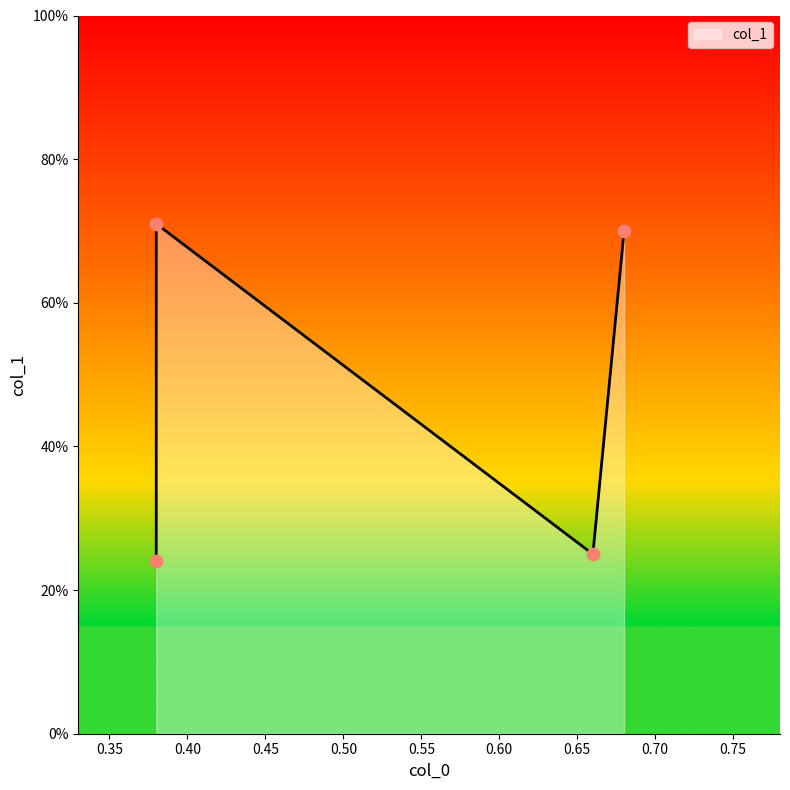

Which has a higher value, 0.38 or 0.38?

0.38